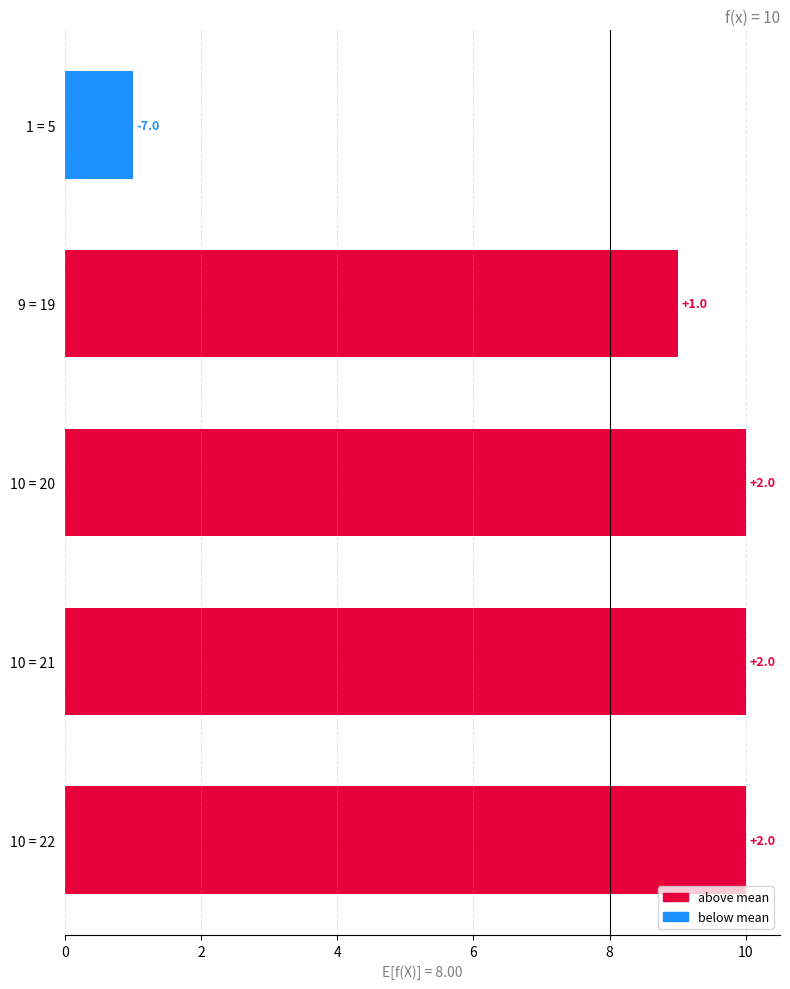

How many bars are there in total?

5